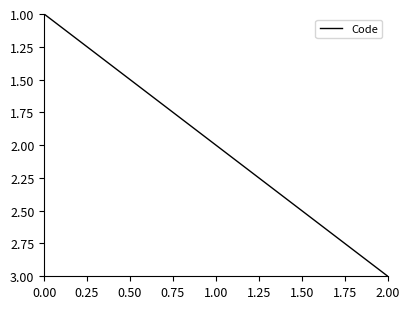

How many distinct data groups are displayed?

1